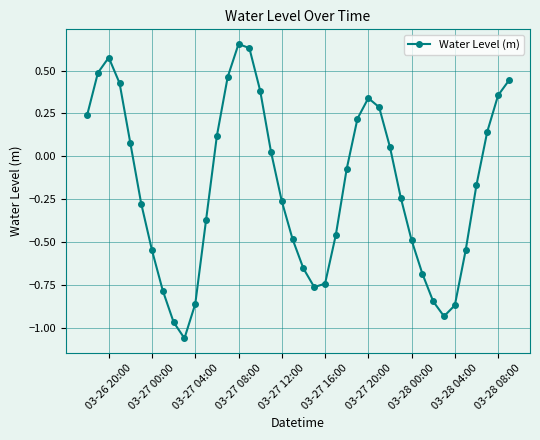

How many points are higher than both their immediate neighbors (excluding endpoints)?

3